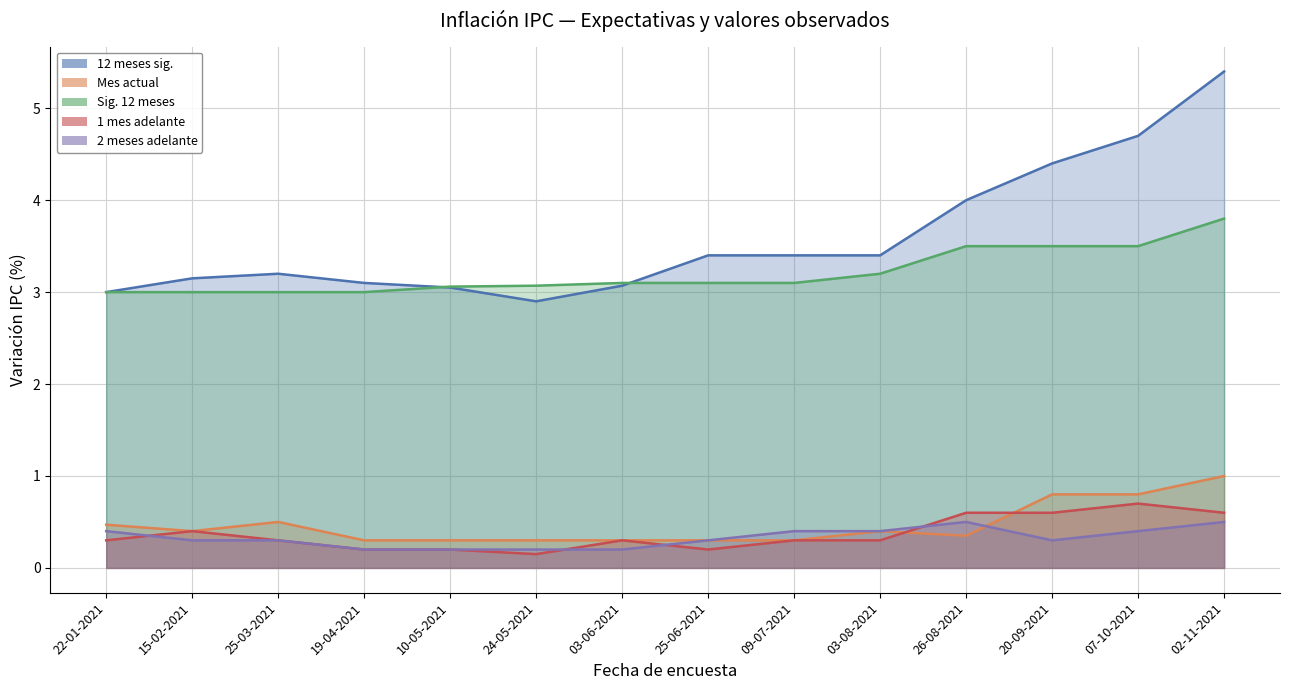

What are all the series names shown in the legend?

12 meses sig., Mes actual, Sig. 12 meses, 1 mes adelante, 2 meses adelante